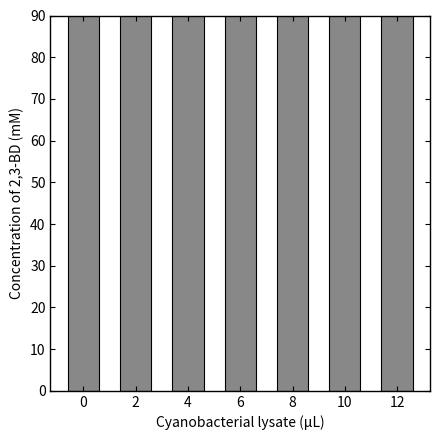

What is the value of the 5th bar from the left?

245